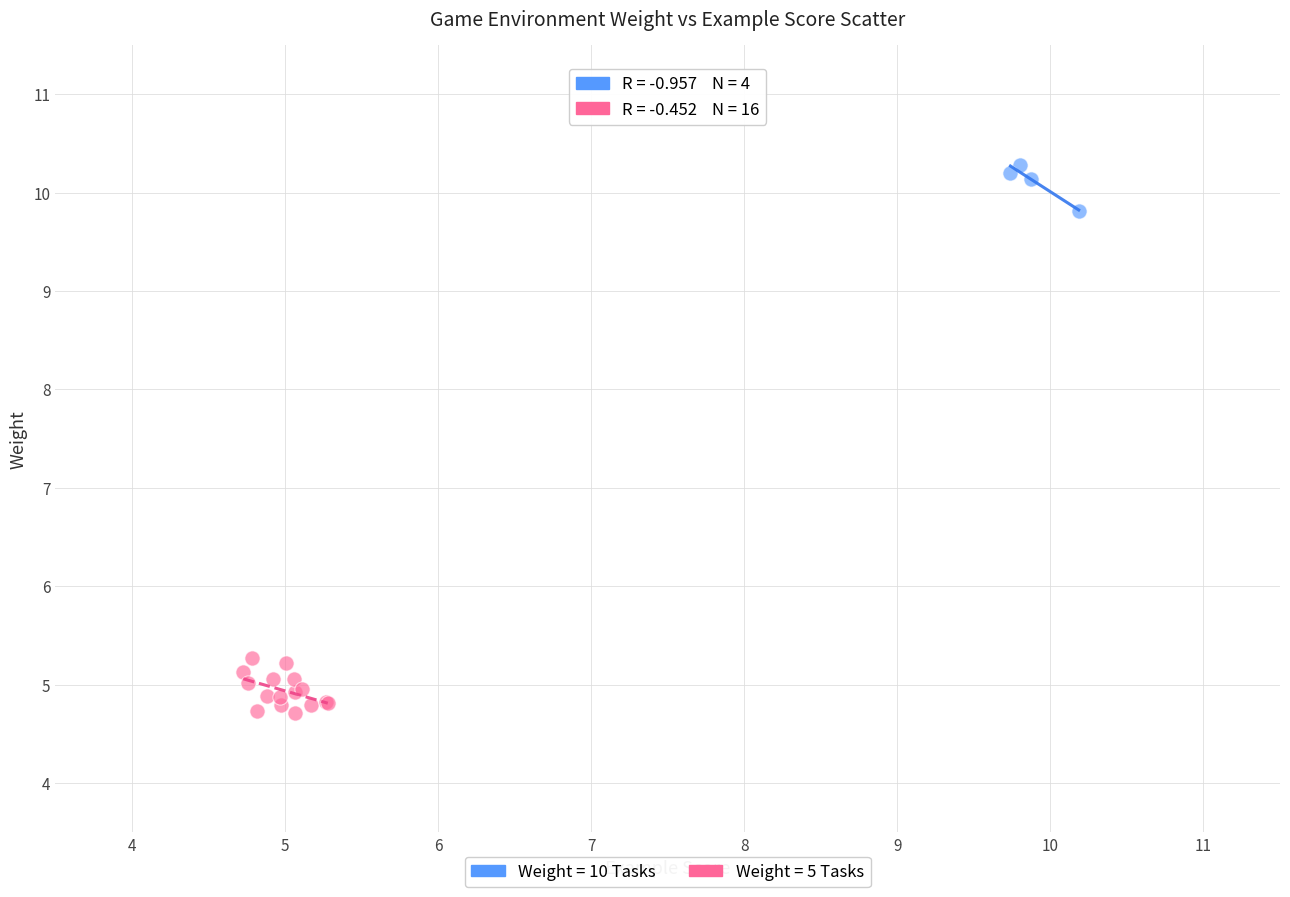

Which series has the largest Y range (max minus min)?

Weight = 5 Tasks